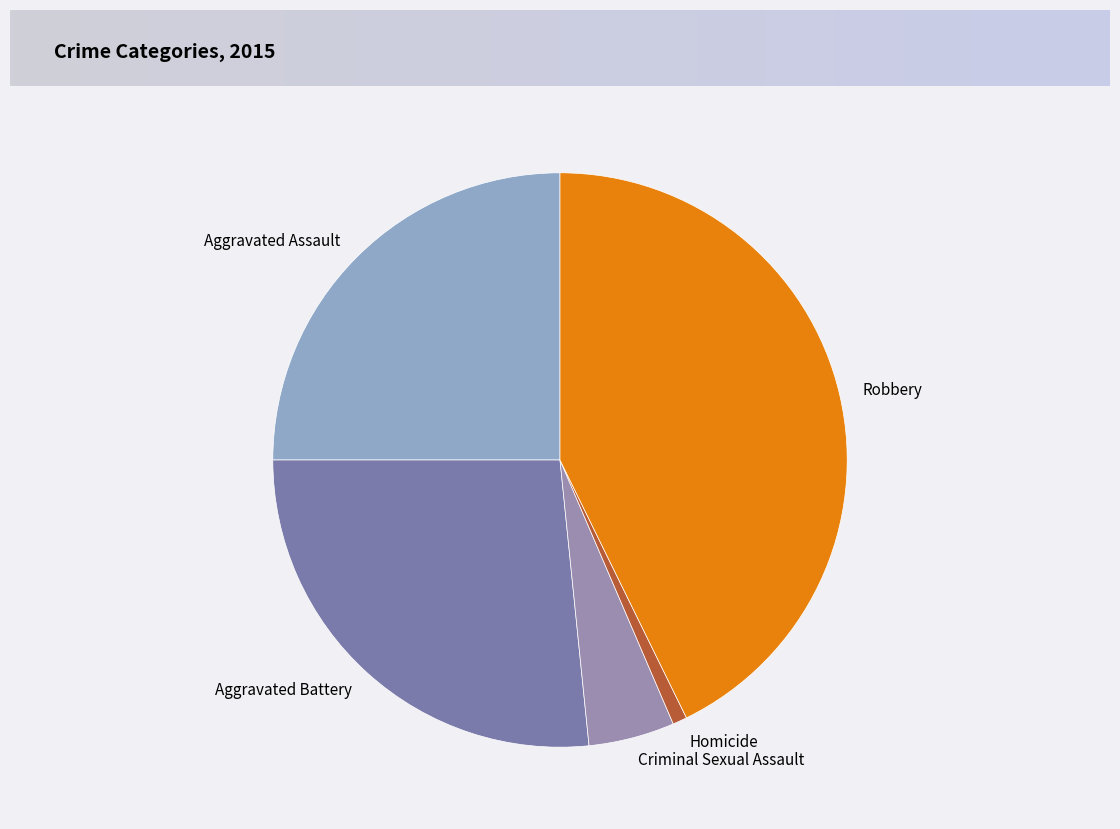

What is the largest slice in the pie chart?

Robbery